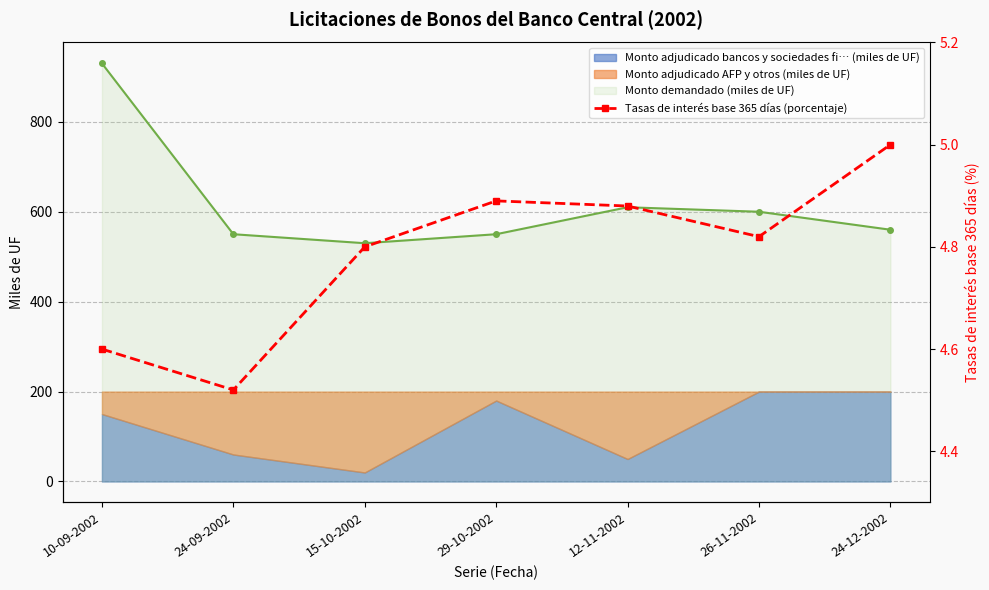

What is the sum of all values?

33.5